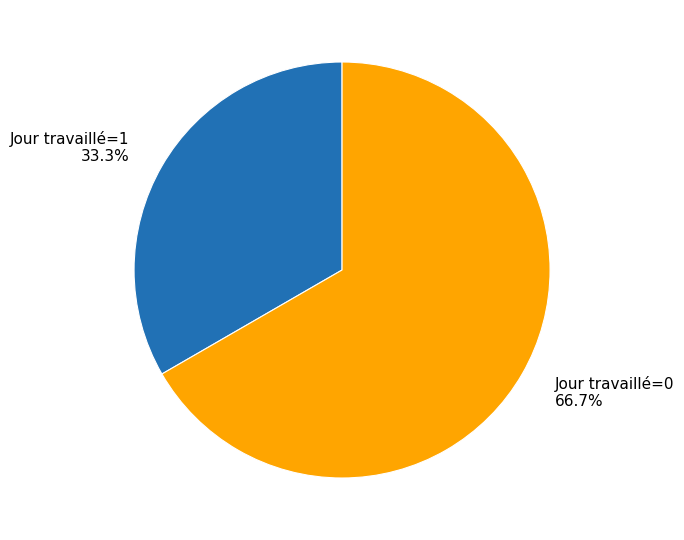

To the nearest percent, what portion does Jour travaillé=0 represent?

67%